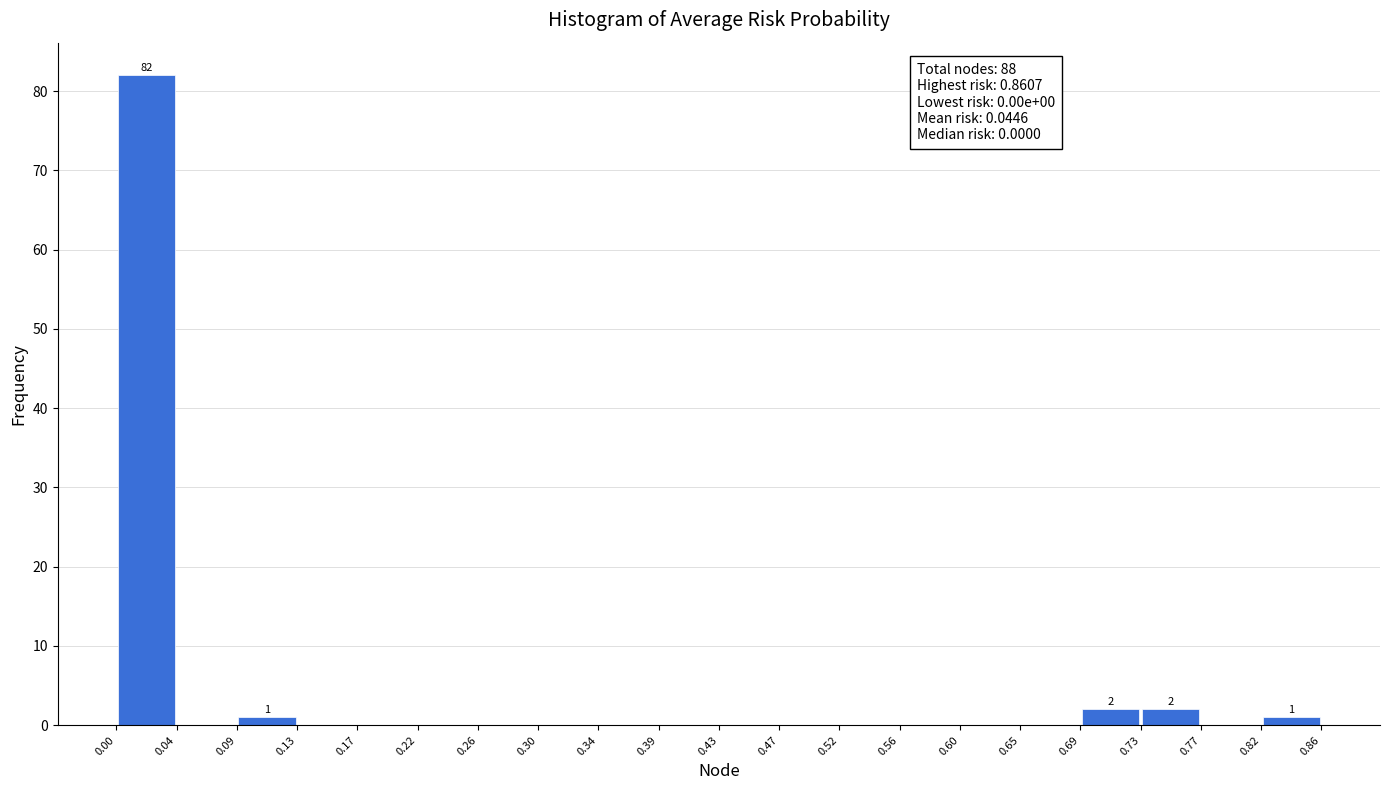

Over which range of the x-axis is the bar tallest?

0.00 to 0.04